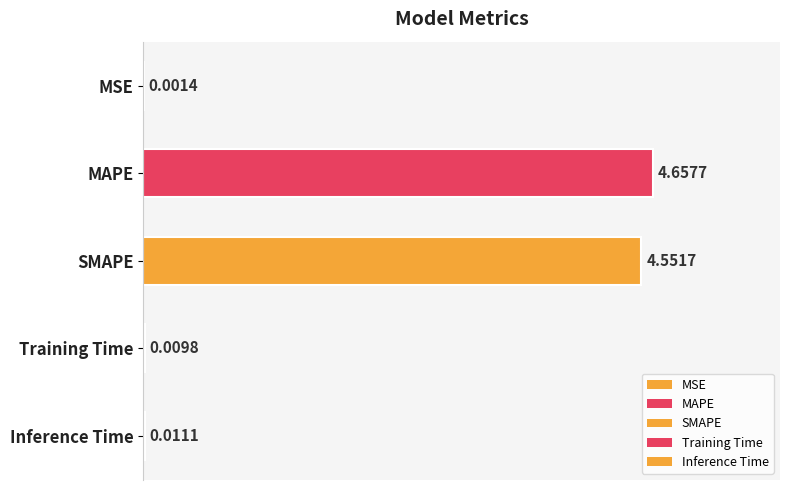

What is the sum of all values?

9.2